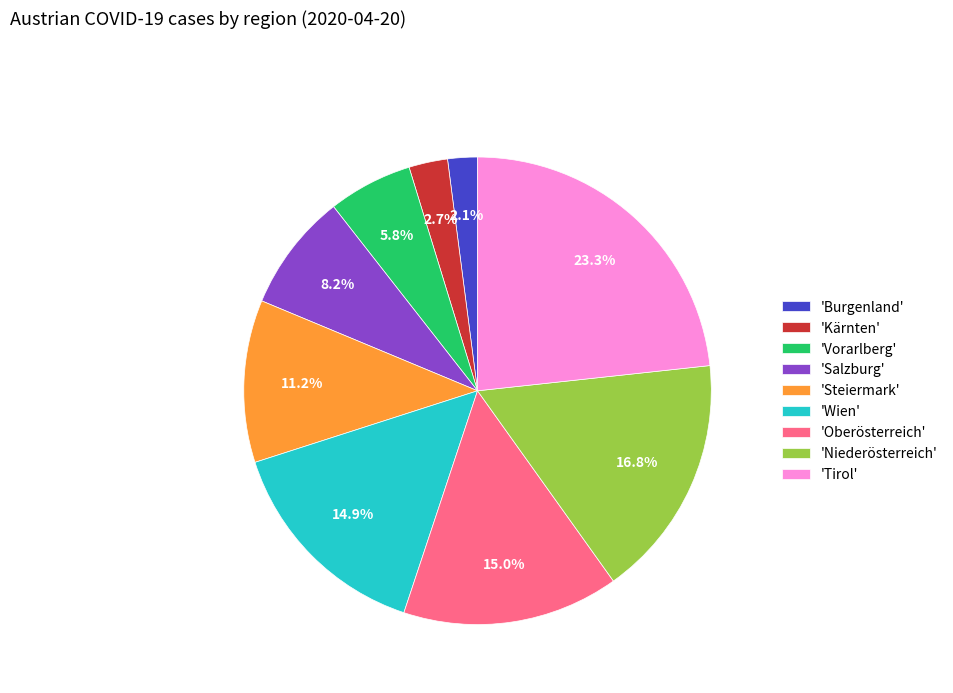

What is the ratio of the value at 'Vorarlberg' to the value at 'Steiermark'?

0.5